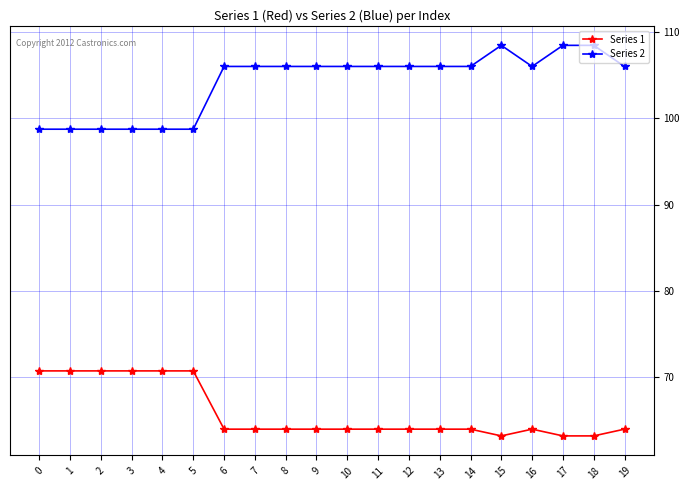

Does the chart have visible grid lines?

Yes